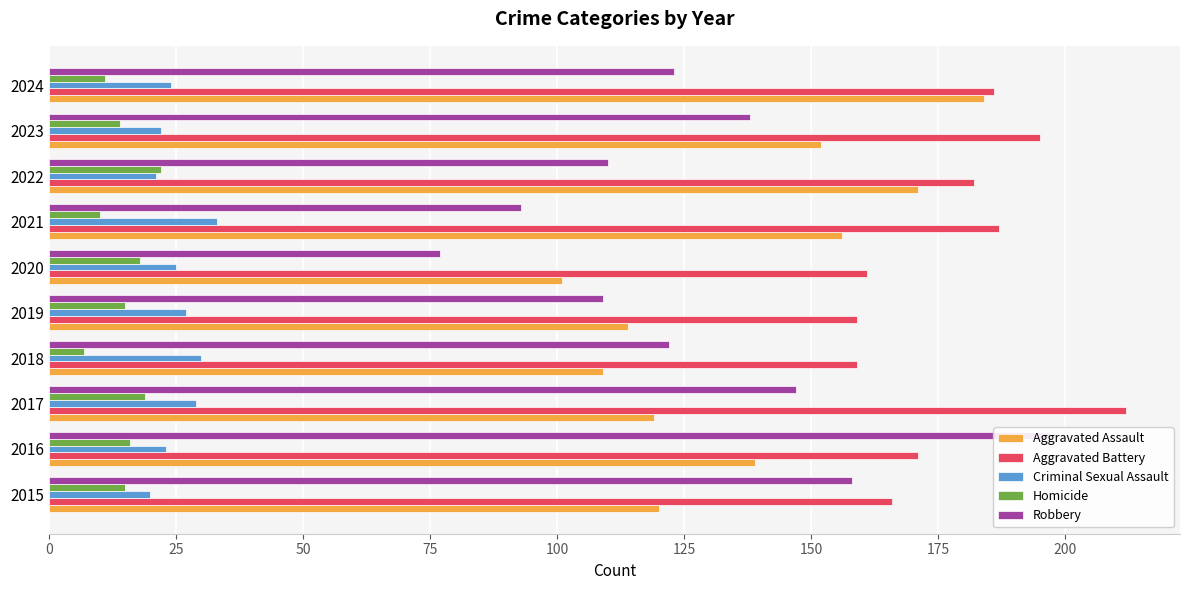

What are all the series names shown in the legend?

Aggravated Assault, Aggravated Battery, Criminal Sexual Assault, Homicide, Robbery